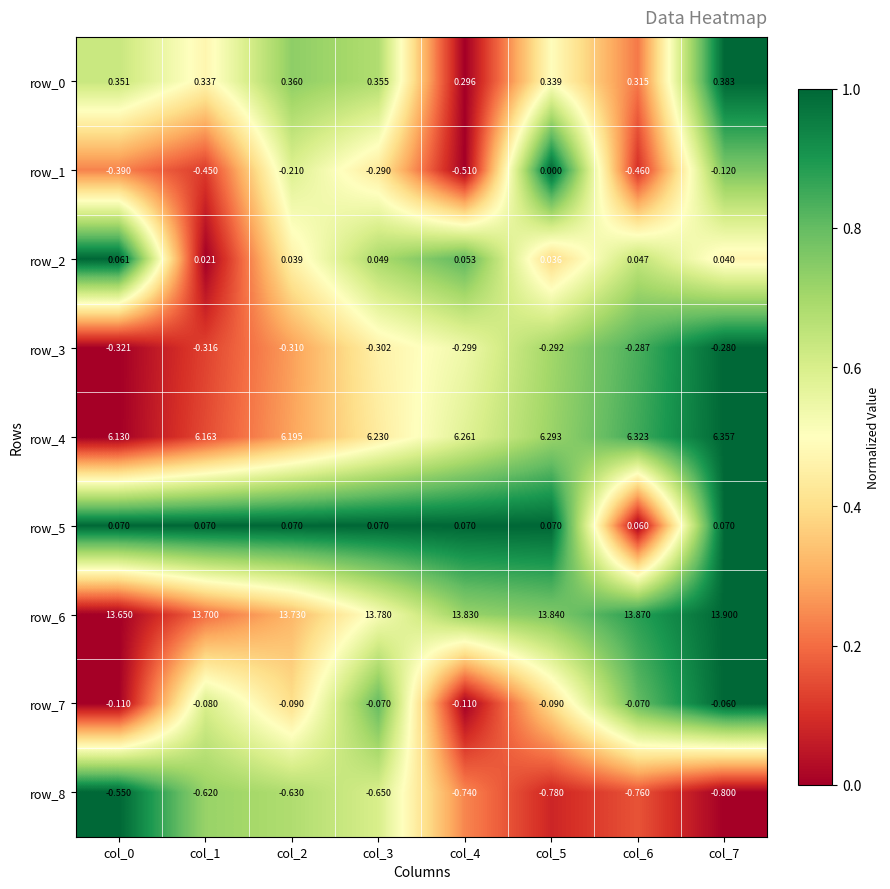

Is the value of row_5 at col_2 greater than the value of row_8 at col_4?

Yes